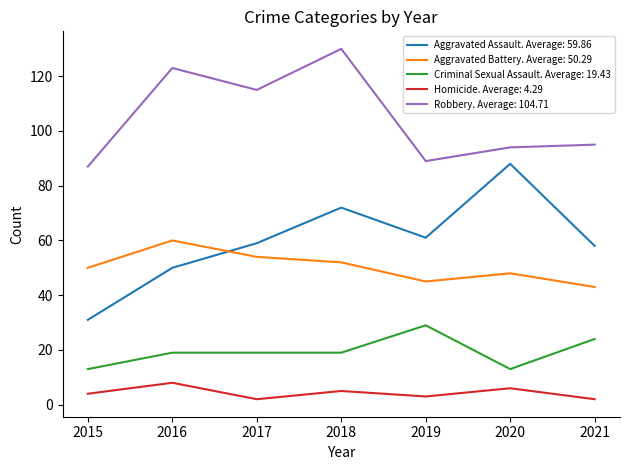

Where is Robbery. Average: 104.71 nearest to the value 108?

2017